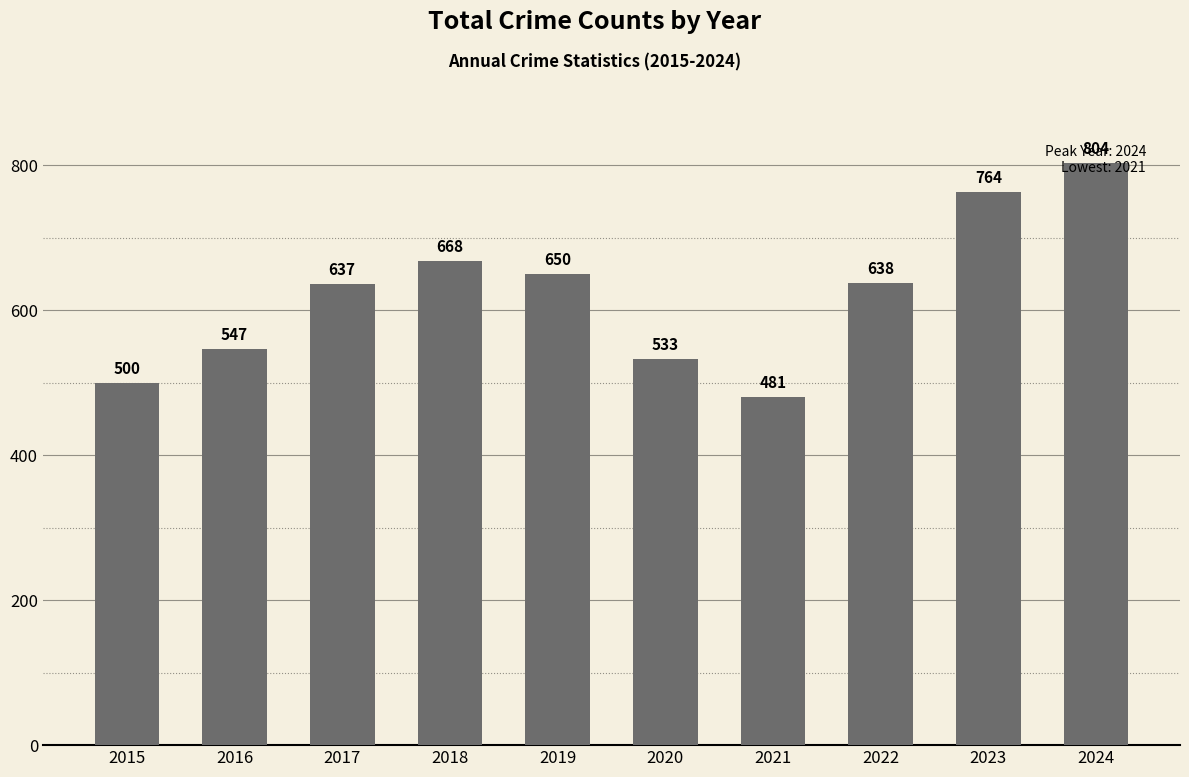

Which has a higher value, 2018 or 2019?

2018